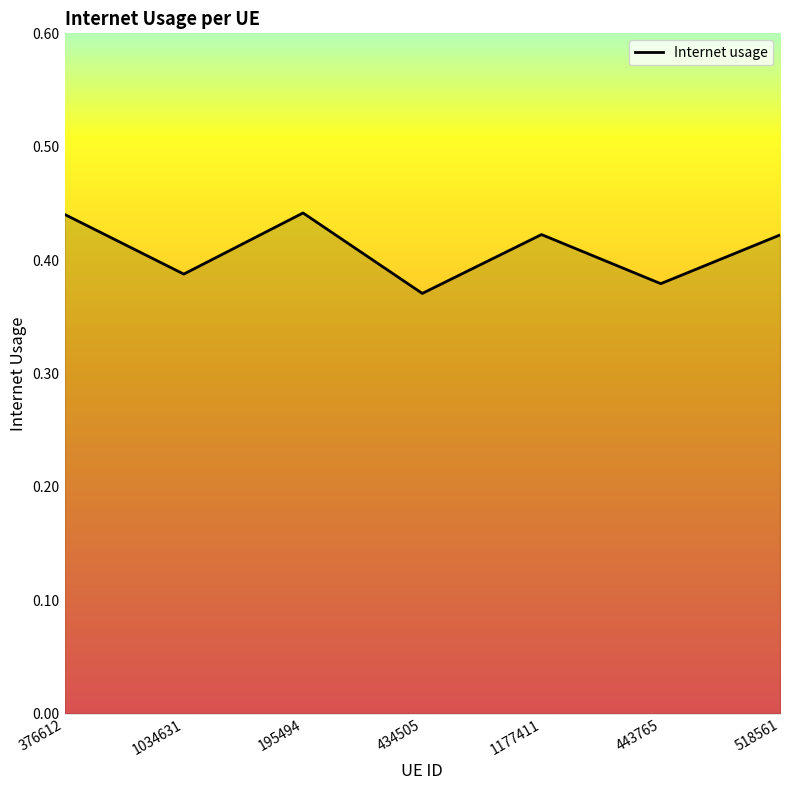

Where is the first local minimum?

1034631